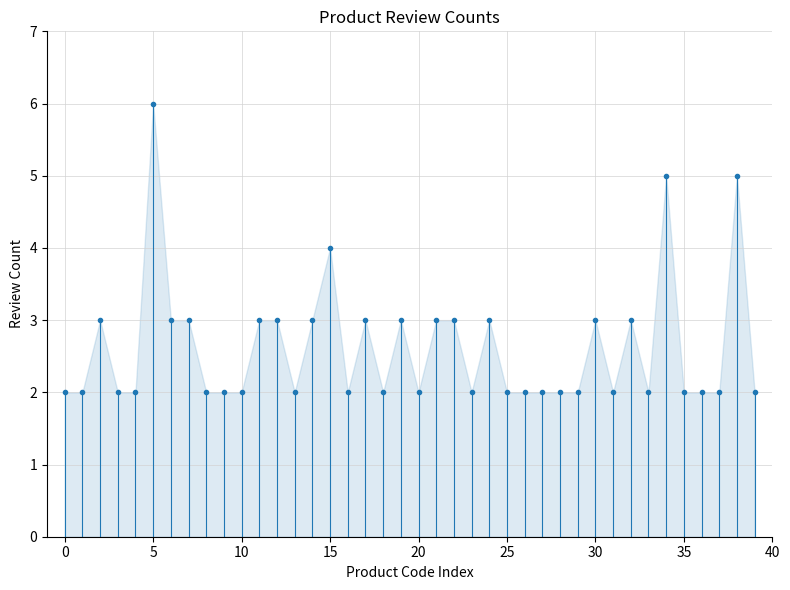

How many categories are shown in the chart?

40